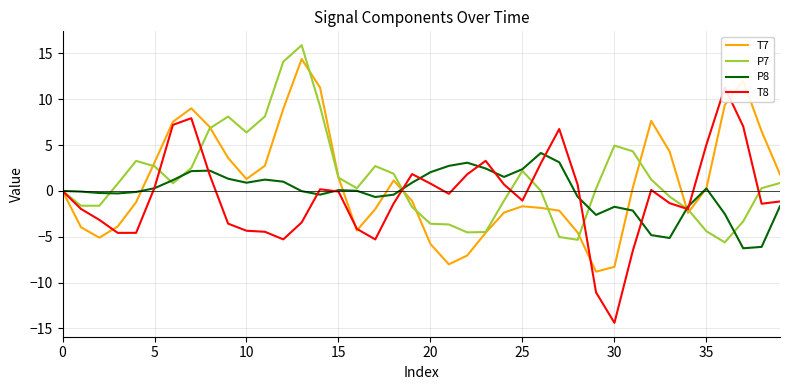

What value does the P8 series have at 39?

-1.7